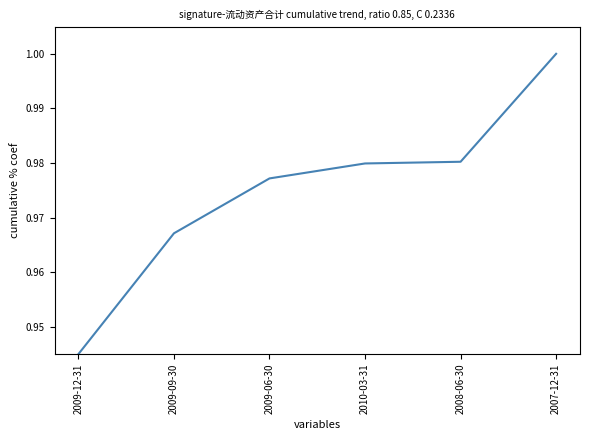

Between 2009-09-30 and 2009-12-31, which is larger?

2009-09-30